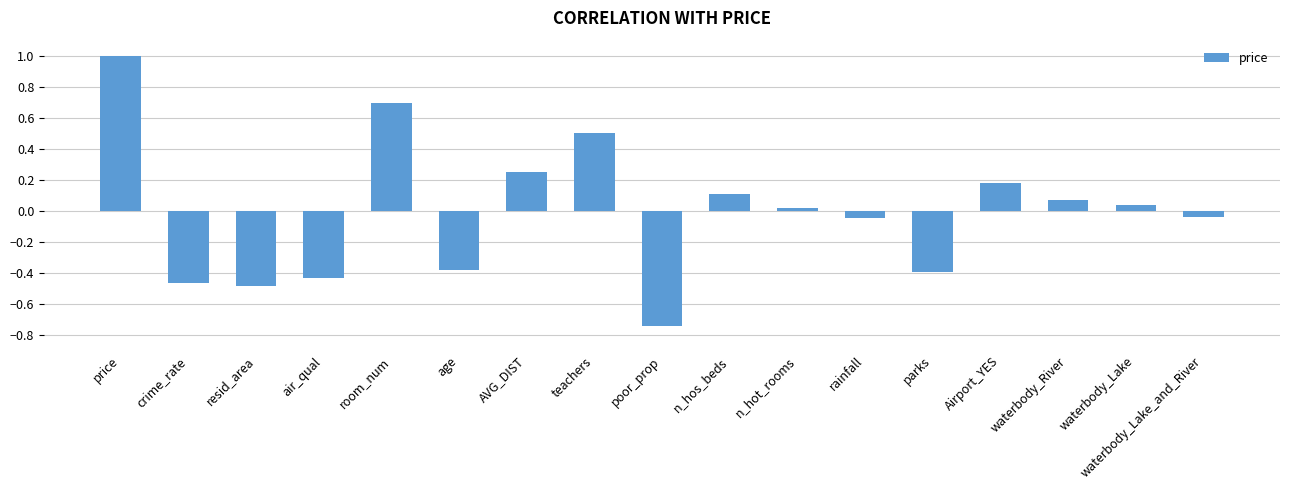

Which category has the lowest value across all series?

poor_prop